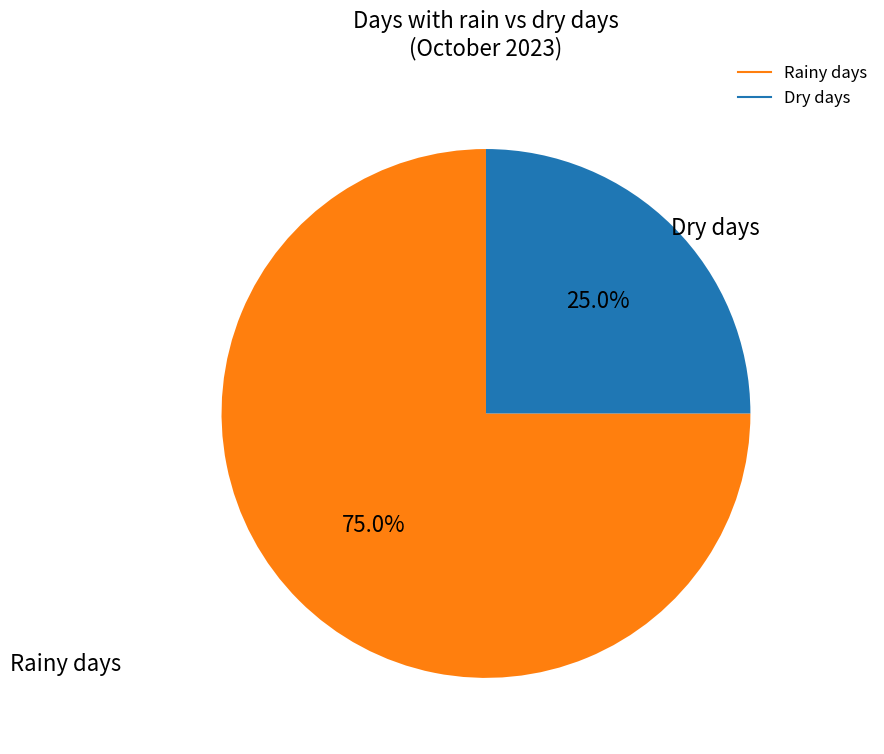

Is there a majority slice in this chart?

Yes